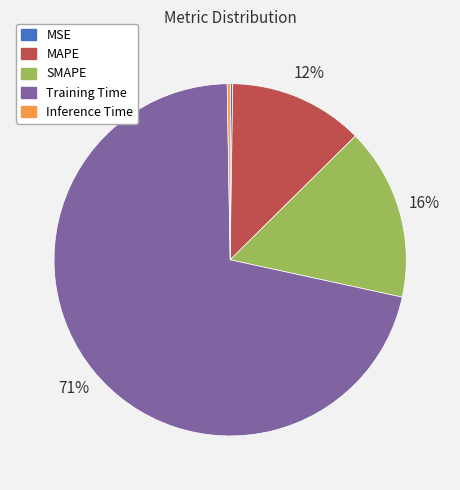

The MAPE slice represents 26% of the pie. True or false?

False